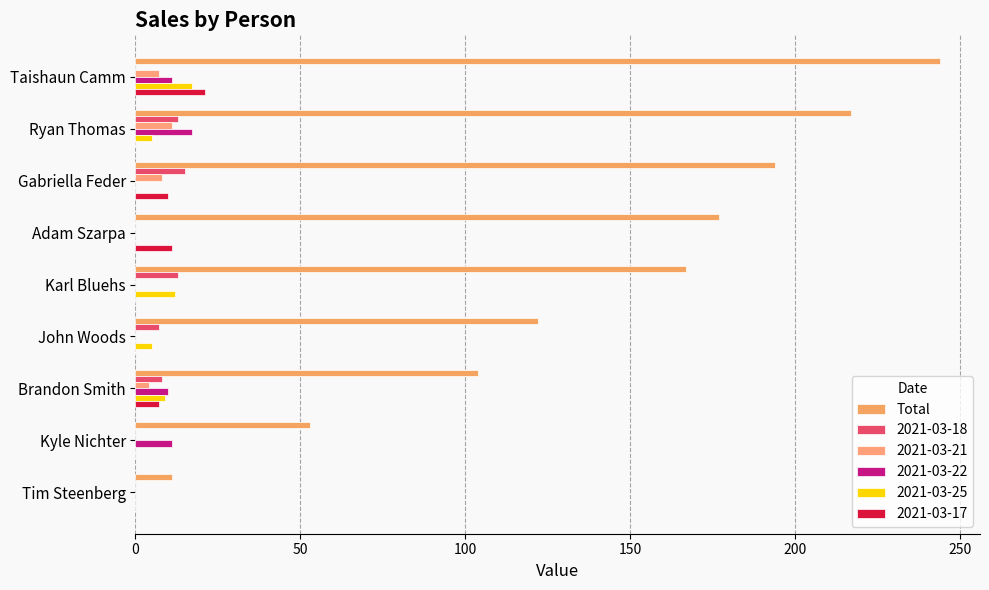

Count the number of data series in this chart.

6